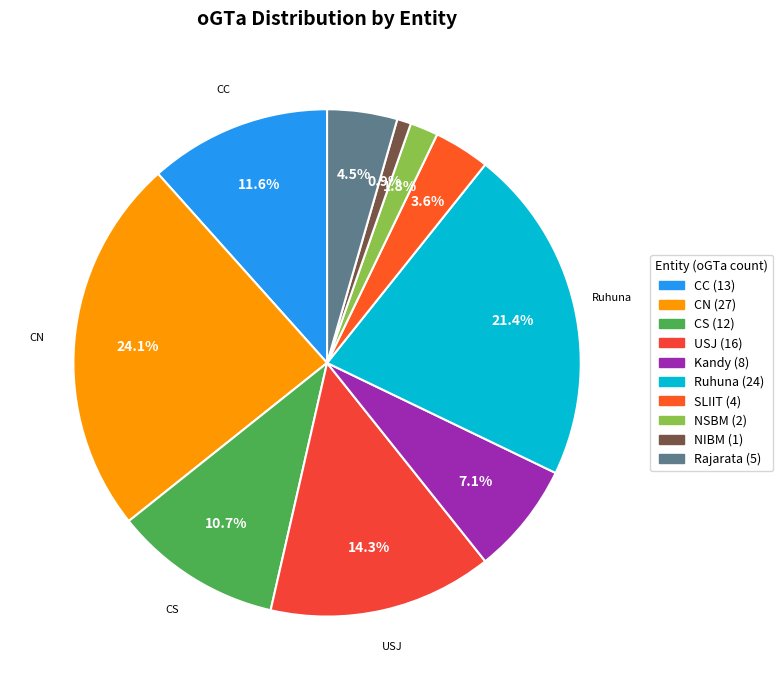

Is it true that CS is 20% of the pie?

False